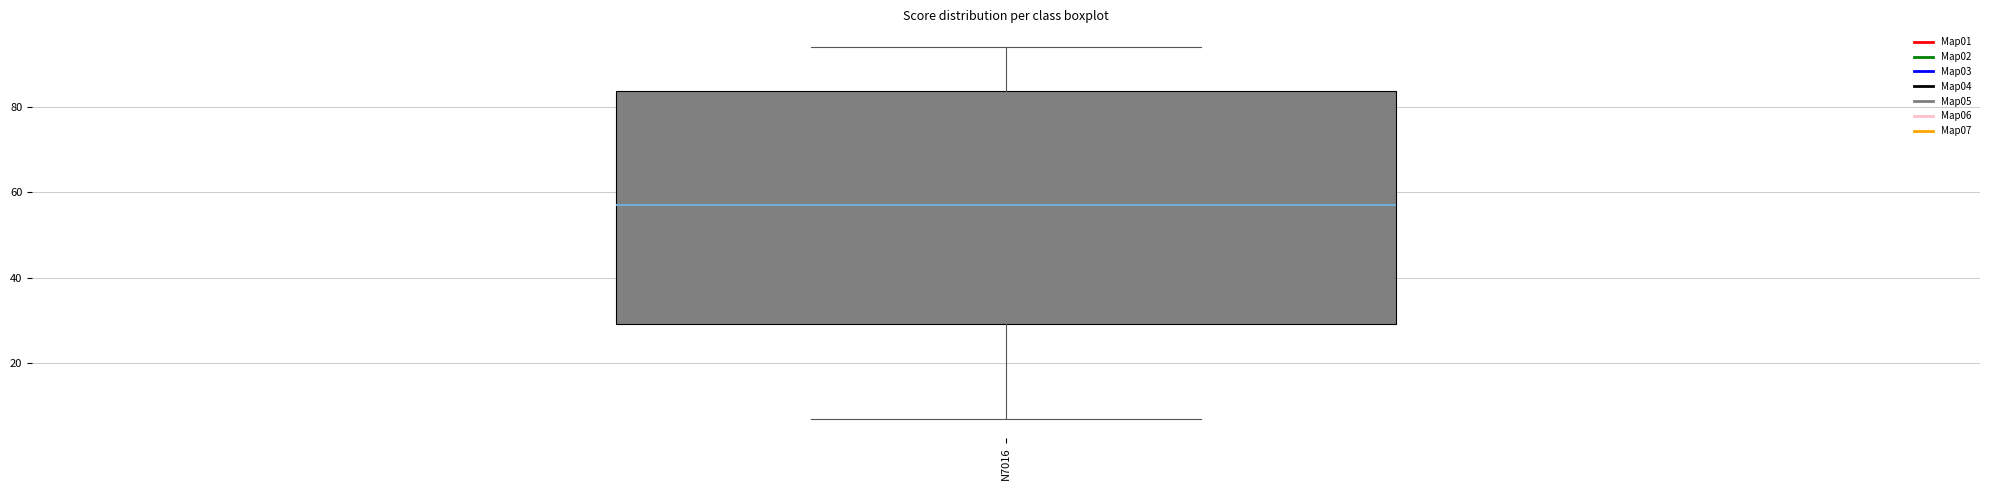

Transcribe this box plot: give where the median line is, the range the box spans, and where the two whiskers end, as read against the y-axis. The values are not printed on the chart, so give them approximately, as read against the axis.

median 58, box 30 to 84, whiskers 8 to 94